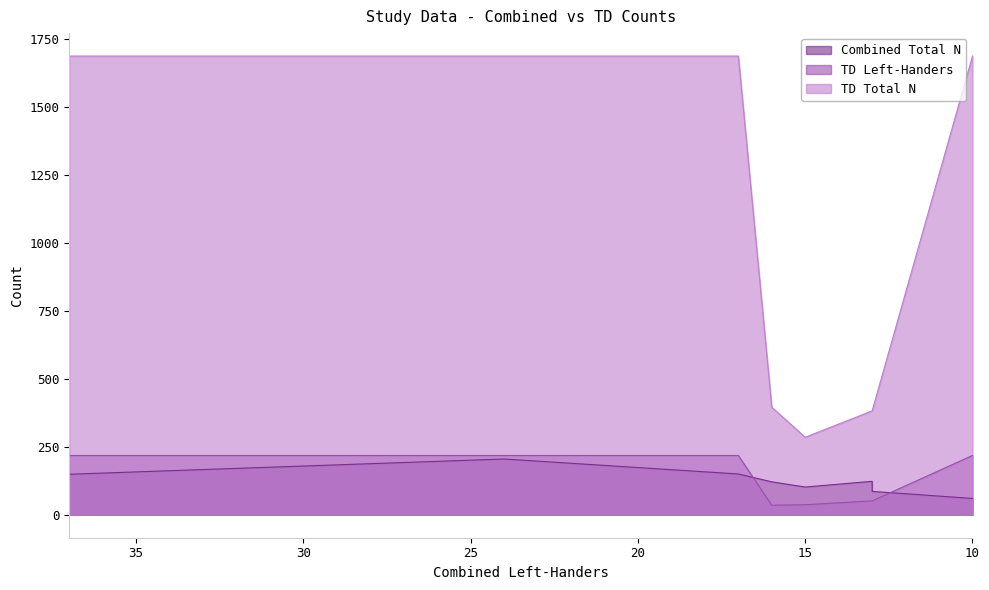

Read the TD Total N value at 37.

1686